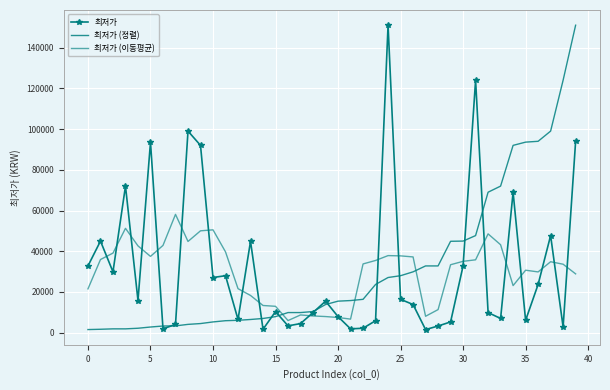

At which label does 최저가 reach its peak?

24